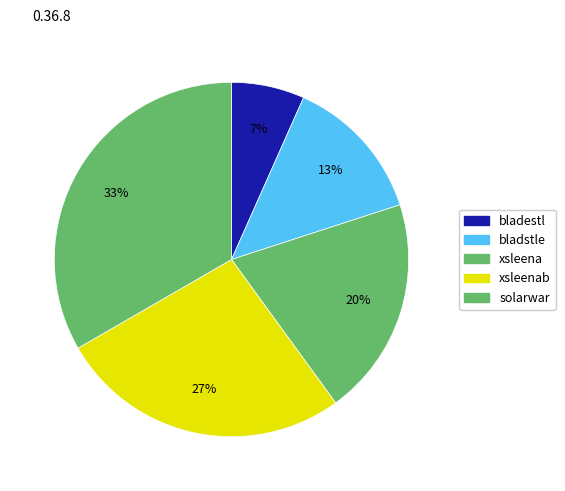

Rank the categories by value from lowest to highest.

bladestl, bladstle, xsleena, xsleenab, solarwar